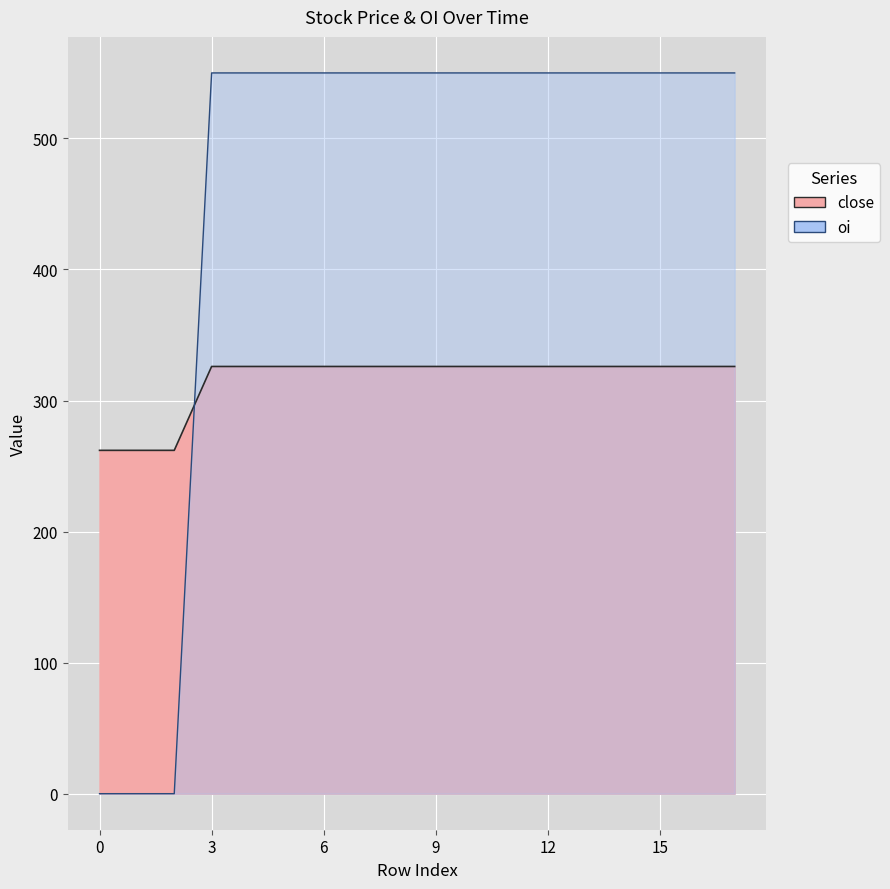

How many data points in oi are less than 550?

3